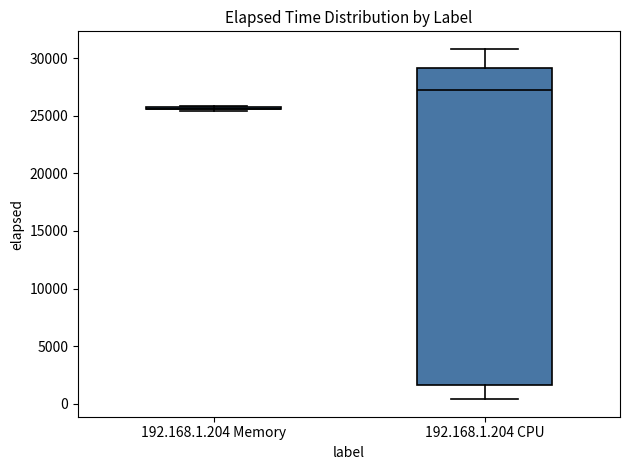

Comparing the boxes themselves (not the whiskers), which one is the tallest?

192.168.1.204 CPU